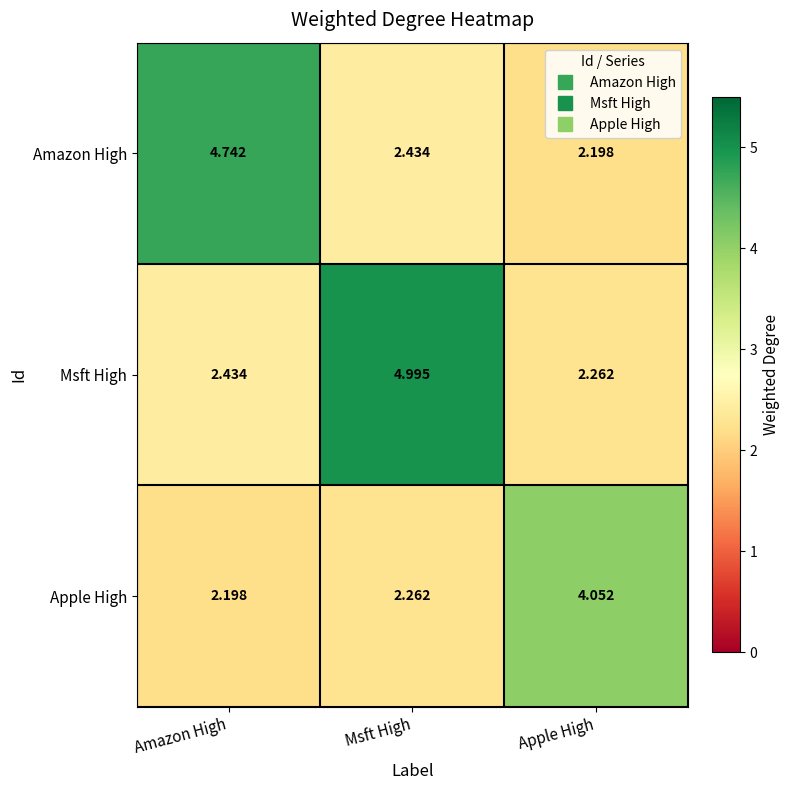

What is the smallest value displayed?

2.2